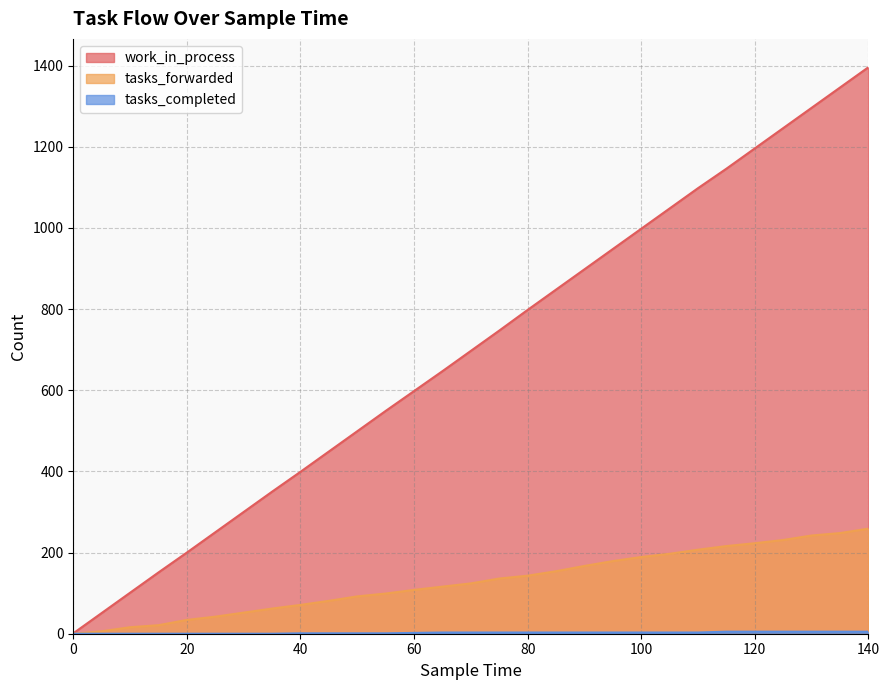

What is the sum of the work_in_process values at 120 and 85?

2044